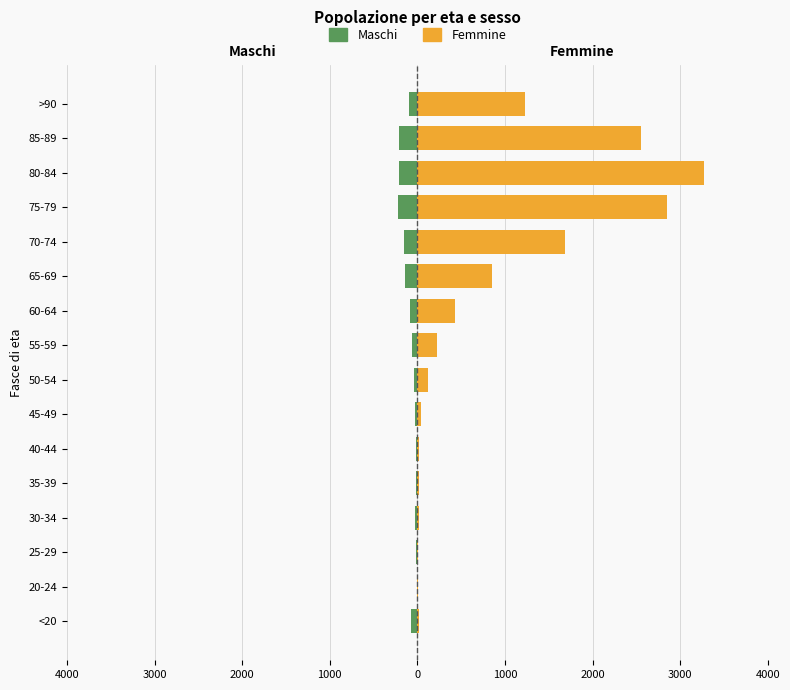

Between <20 and 70-74, which series saw the biggest shift?

Femmine